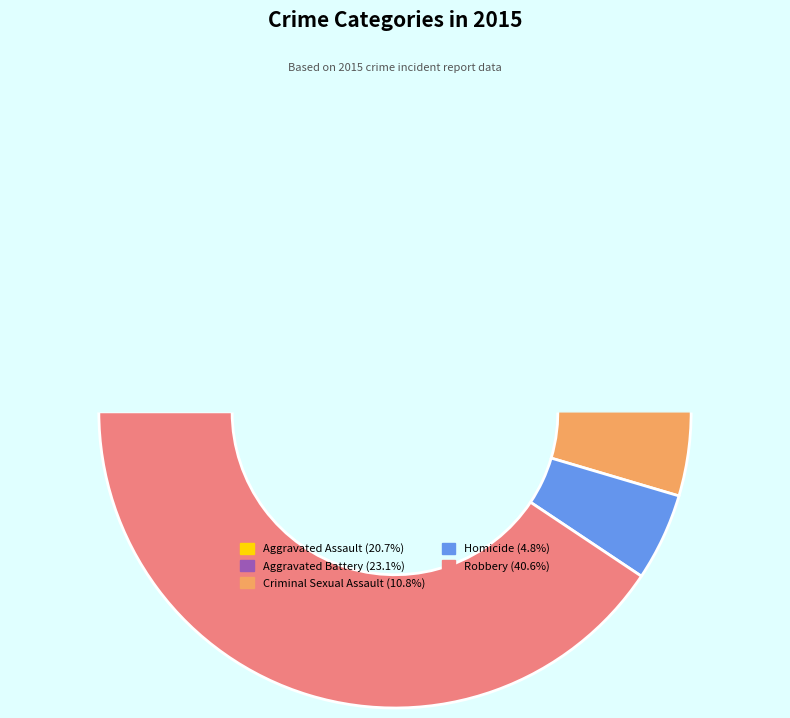

The Homicide slice represents 18% of the pie. True or false?

False